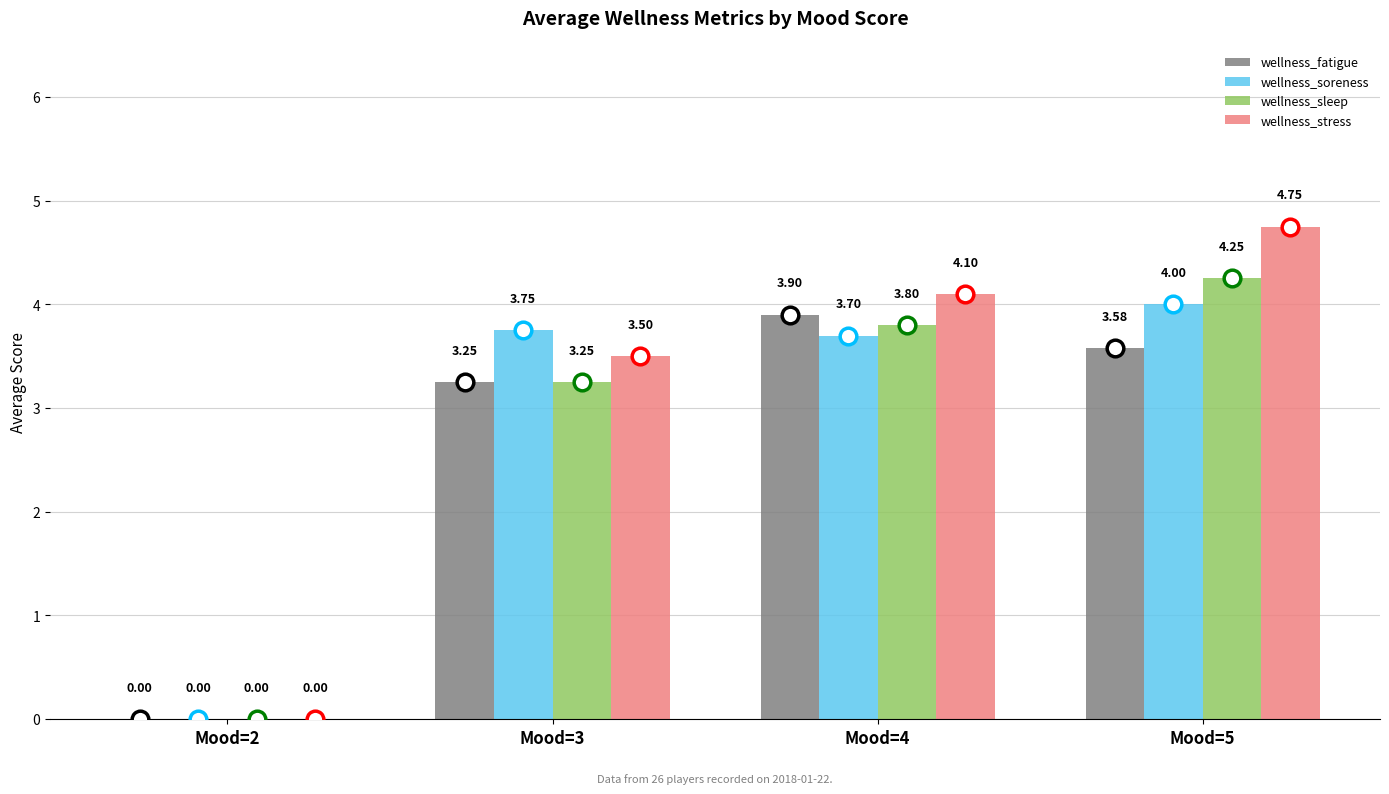

At which category is the sum across all series the highest?

Mood=5